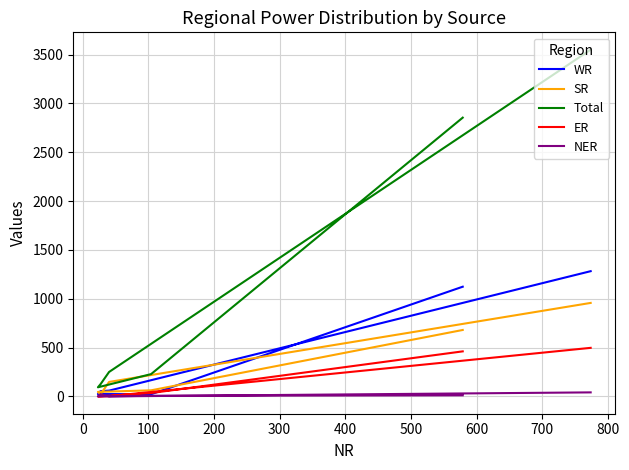

Which series changed the most between 0 and 400?

Total